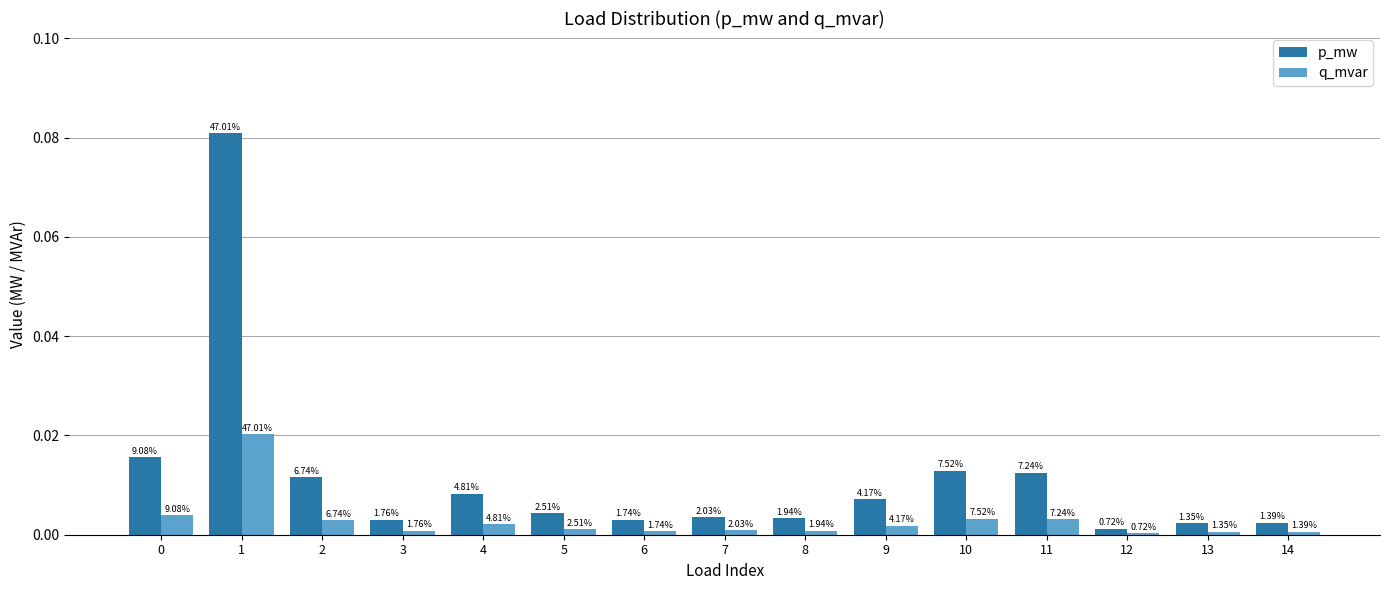

How many bars are there in total?

30